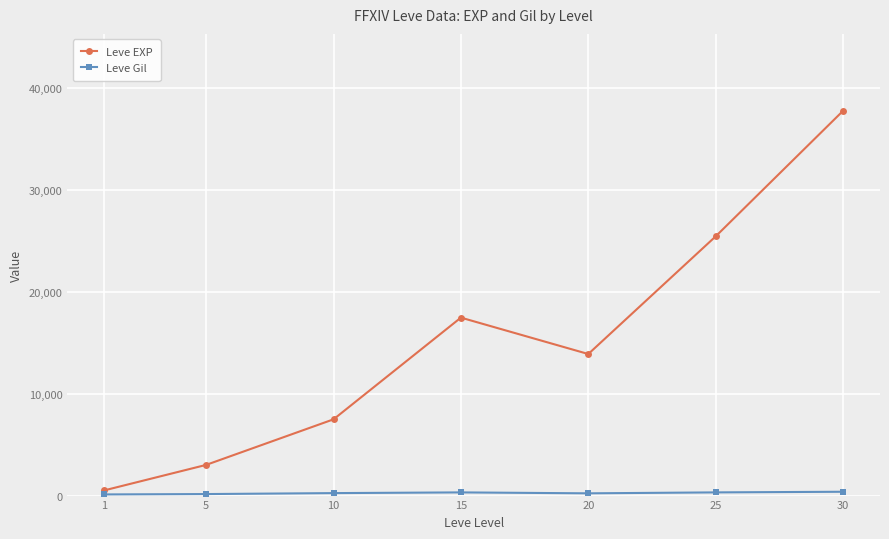

Which series changed the most between 20 and 25?

Leve EXP